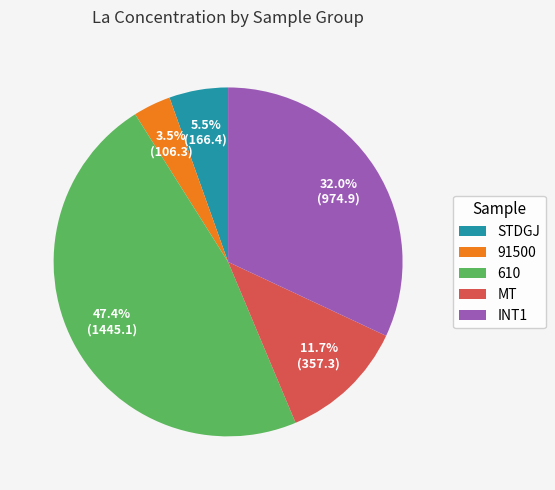

Is there any slice that represents more than half of the pie?

No